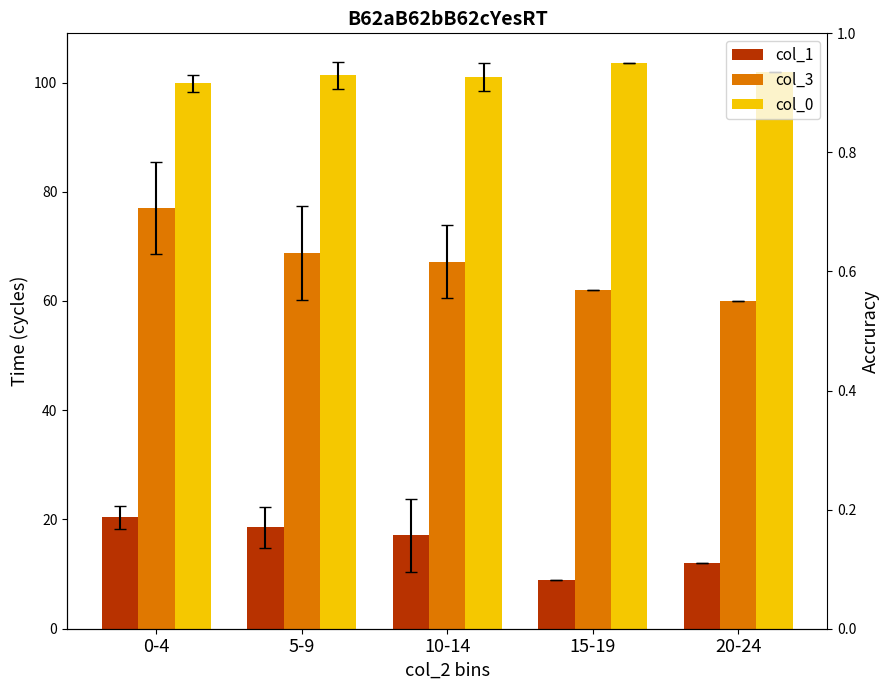

What is the value of the col_0 bar at the 2nd from the left?

101.4